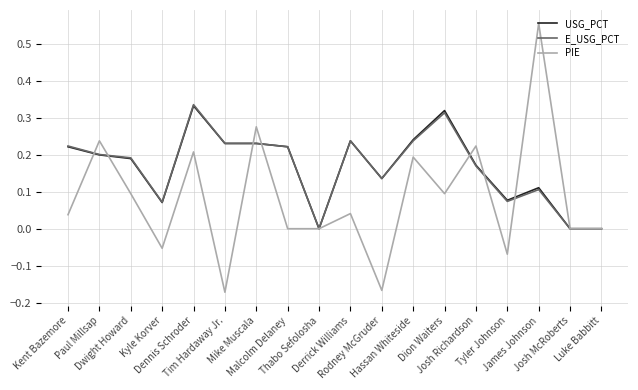

Which series has the largest range (max minus min)?

PIE